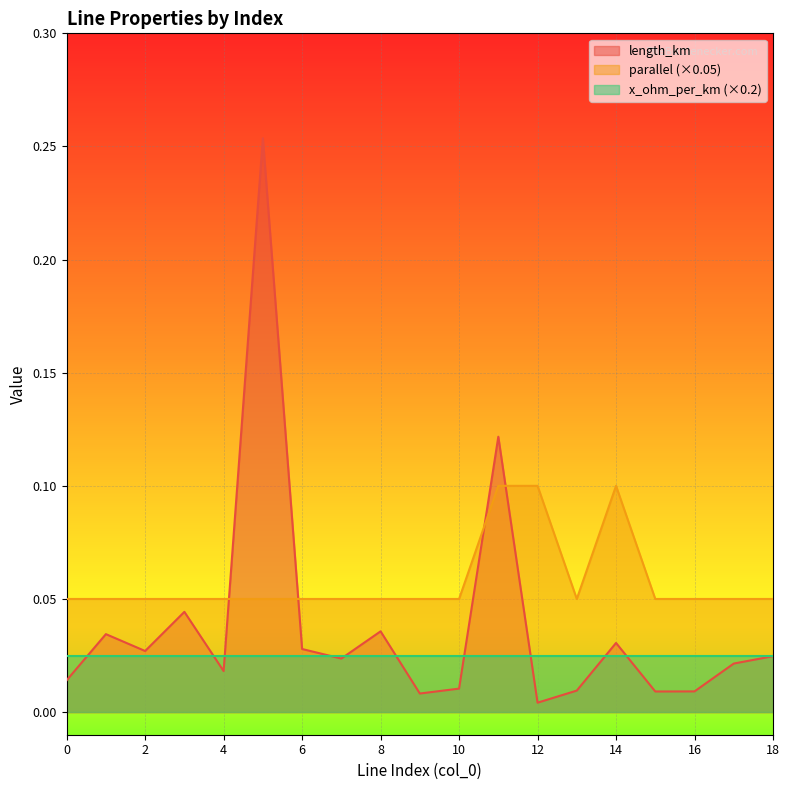

Which category has the highest value in the parallel series?

11